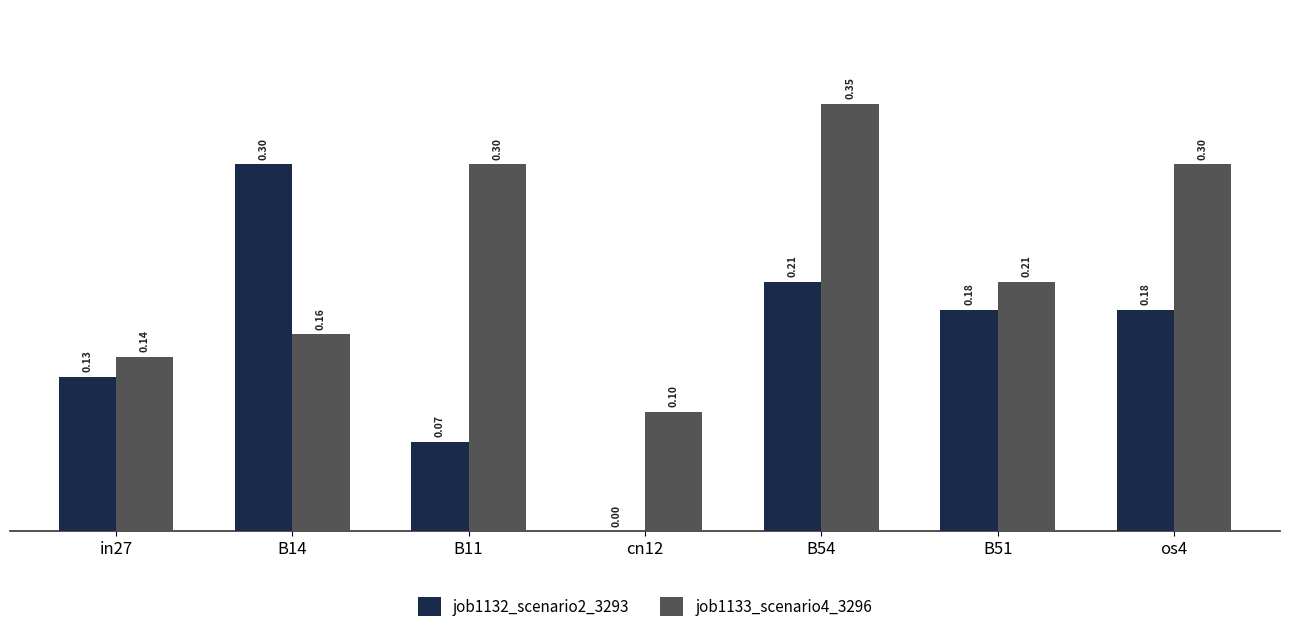

Between in27 and B14, which series saw the biggest shift?

job1132_scenario2_3293